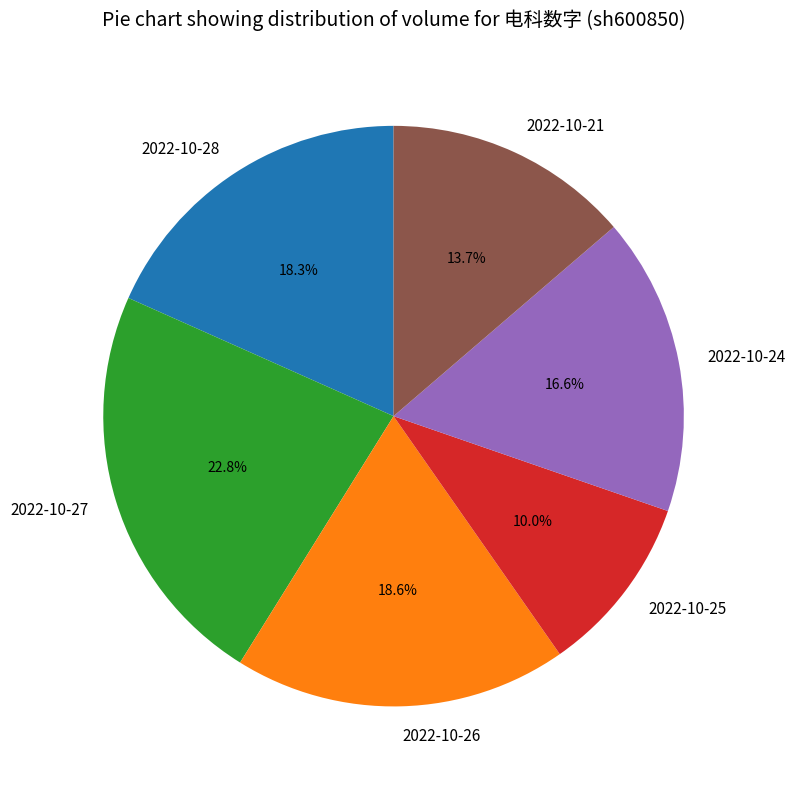

What is the largest slice in the pie chart?

2022-10-27